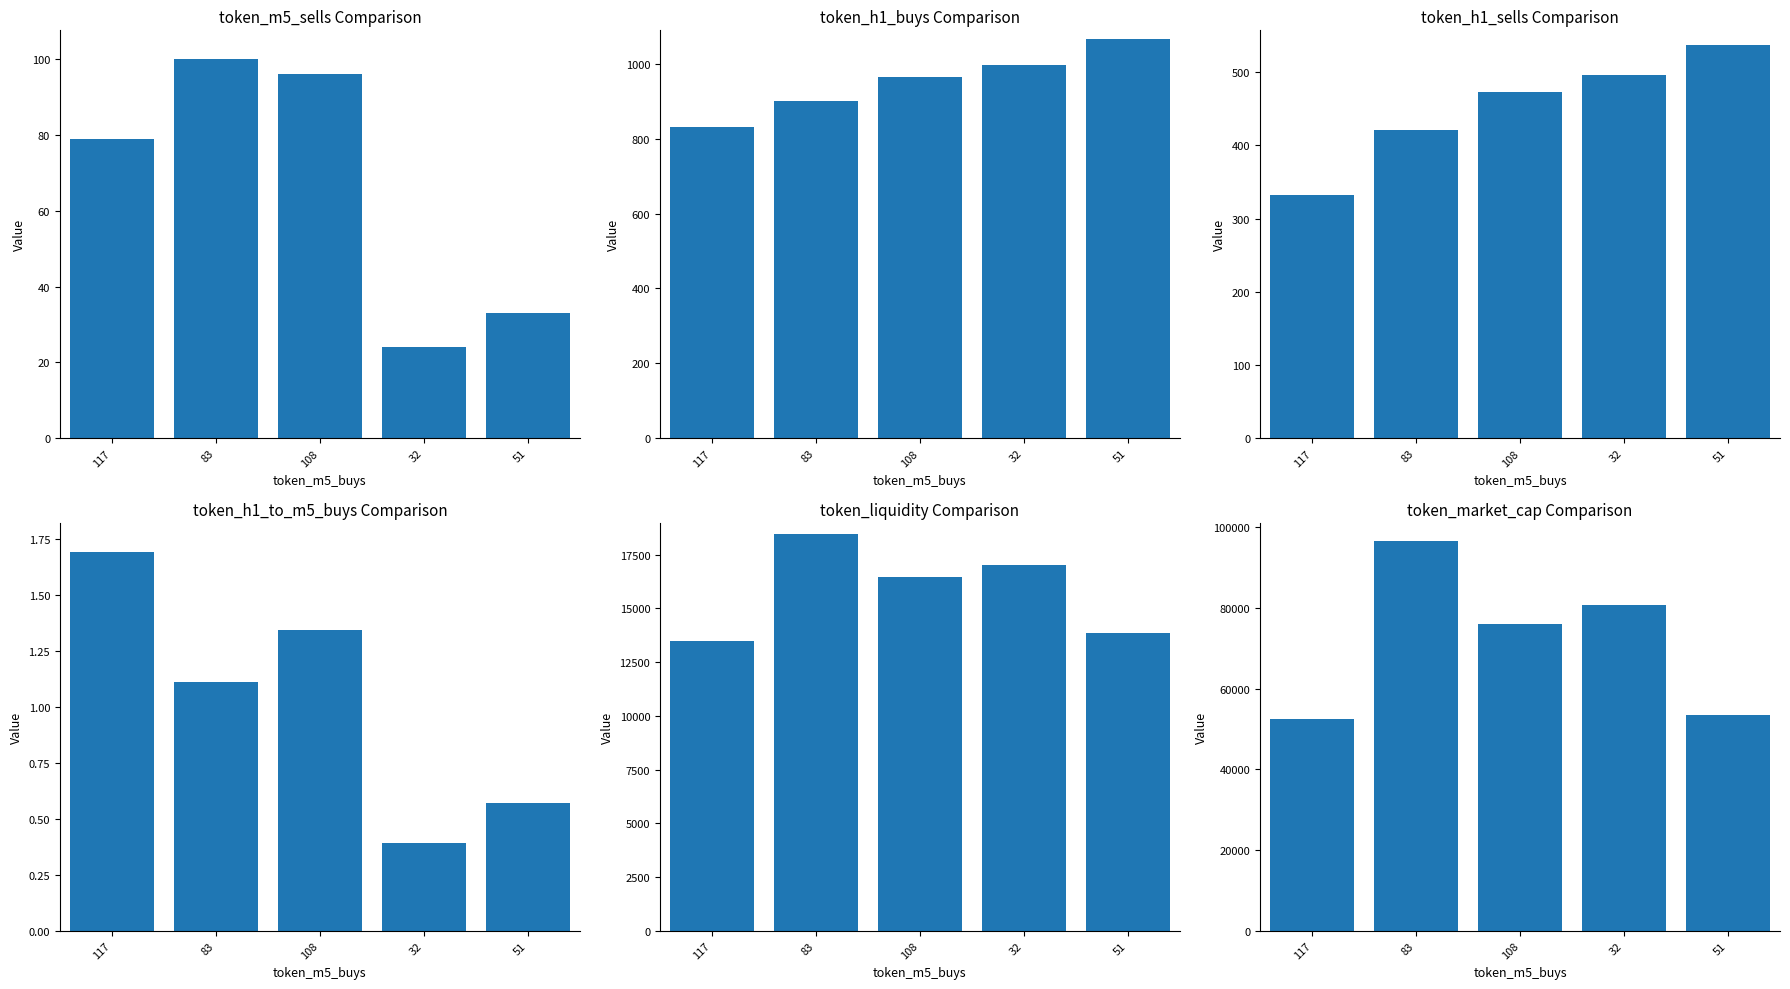

At which label is token_h1_buys closest to 948?

108